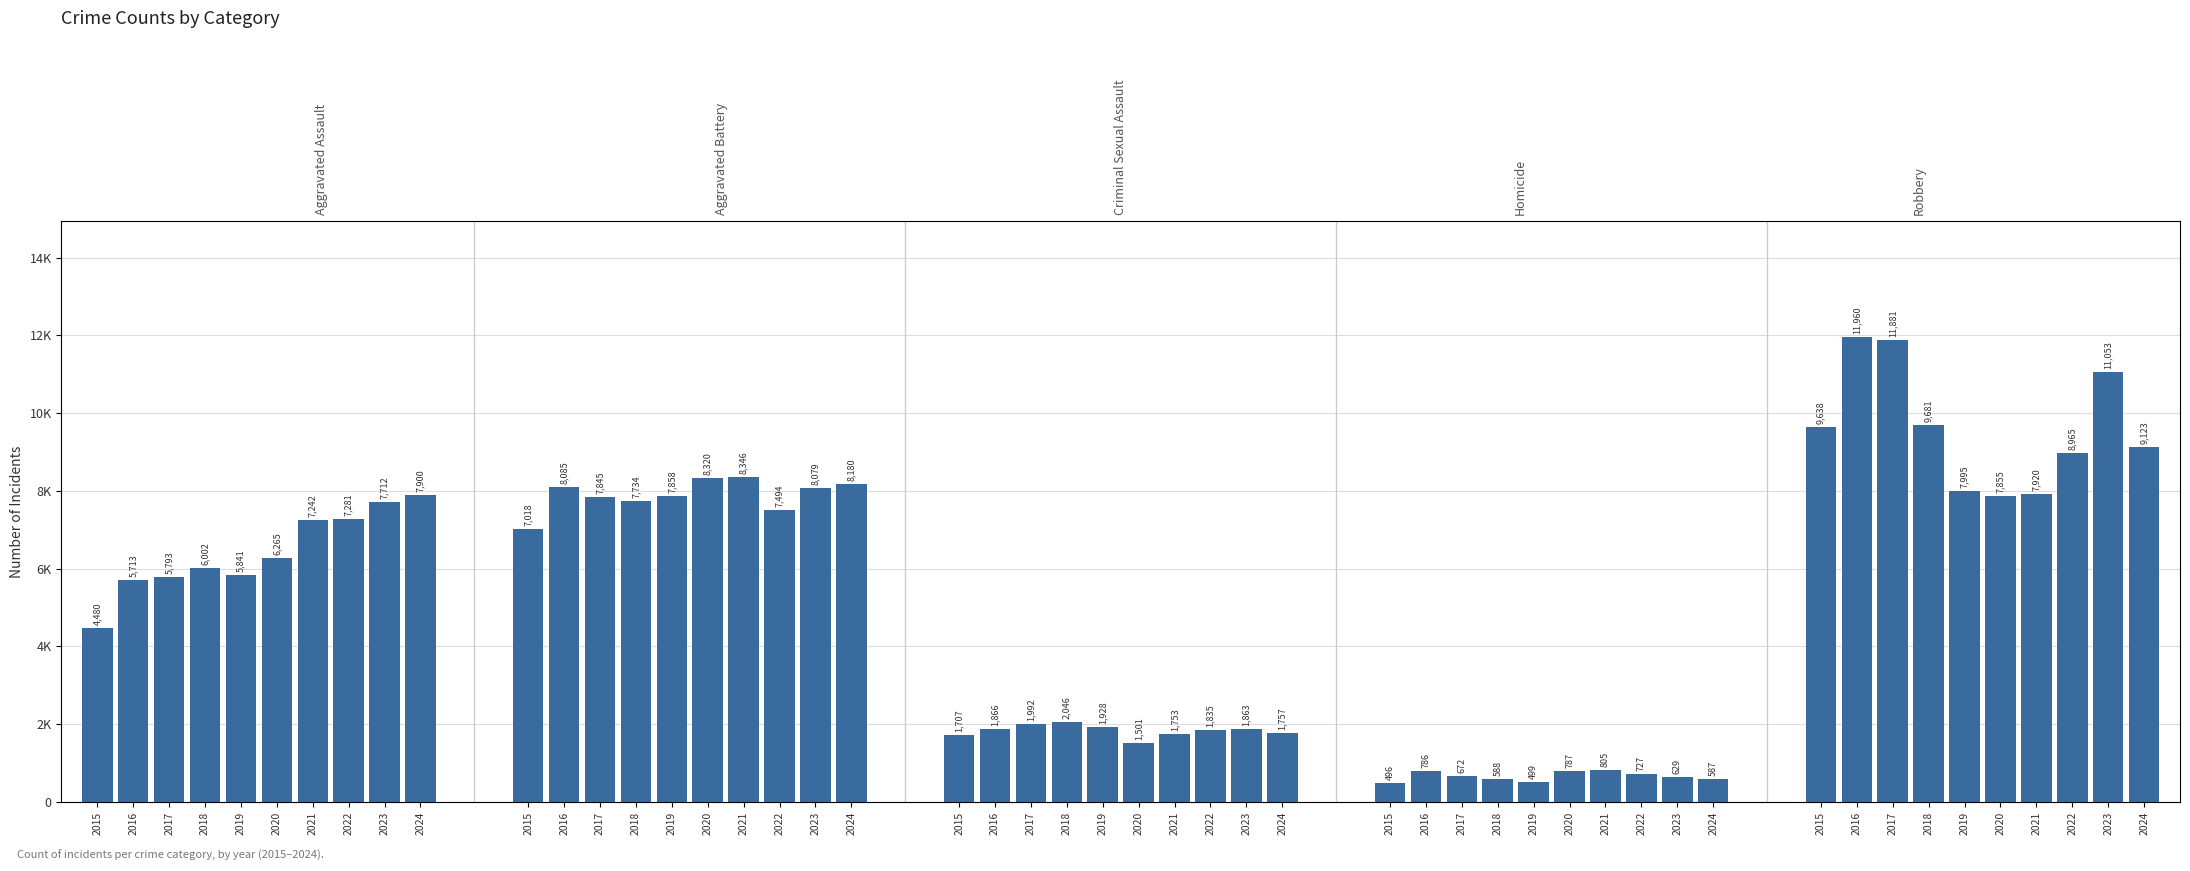

At which label does Robbery reach its minimum?

2020